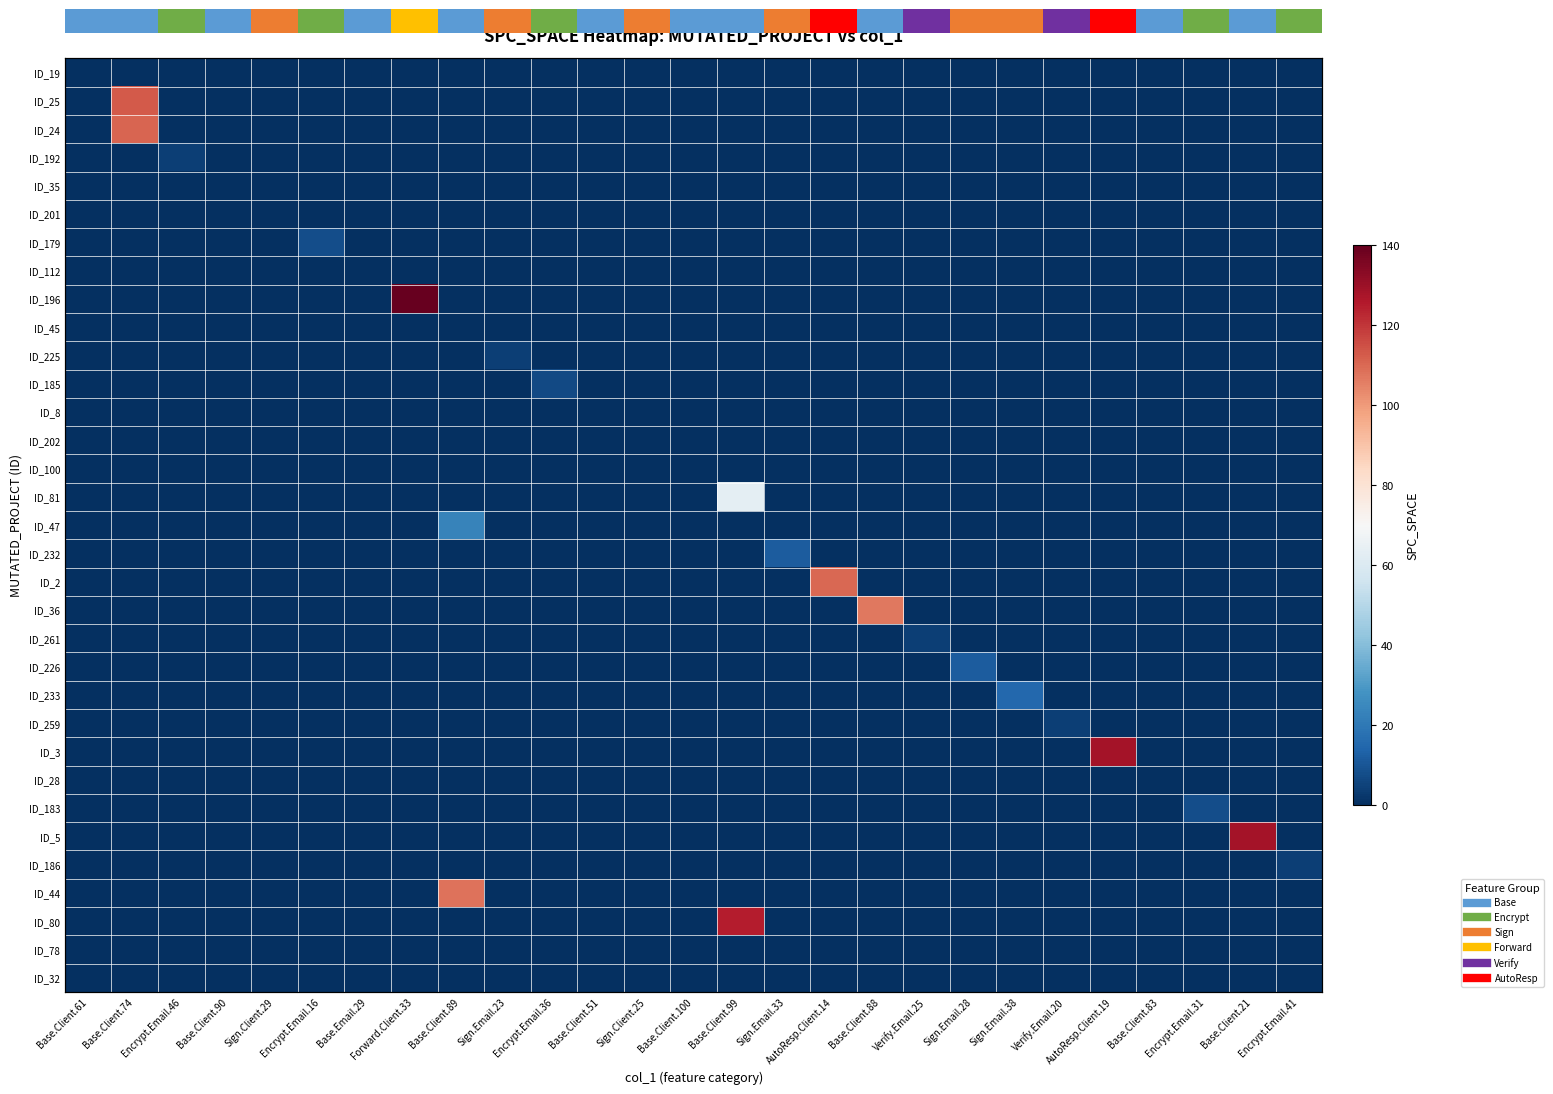

Which series has the largest range (max minus min)?

ID_196